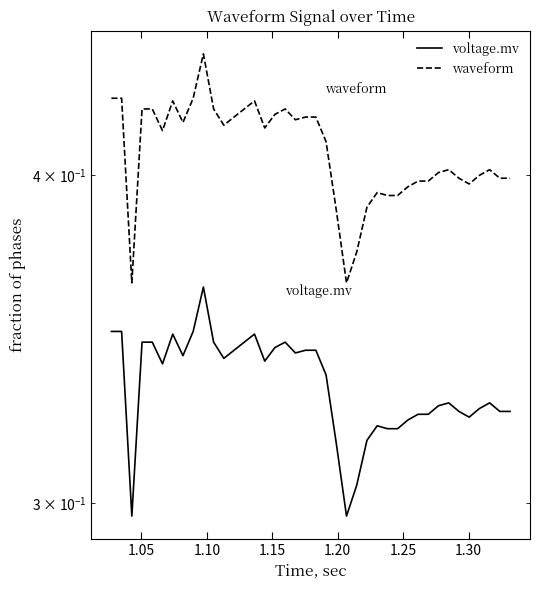

What is the difference between the second highest and second lowest values in the waveform series?

0.1